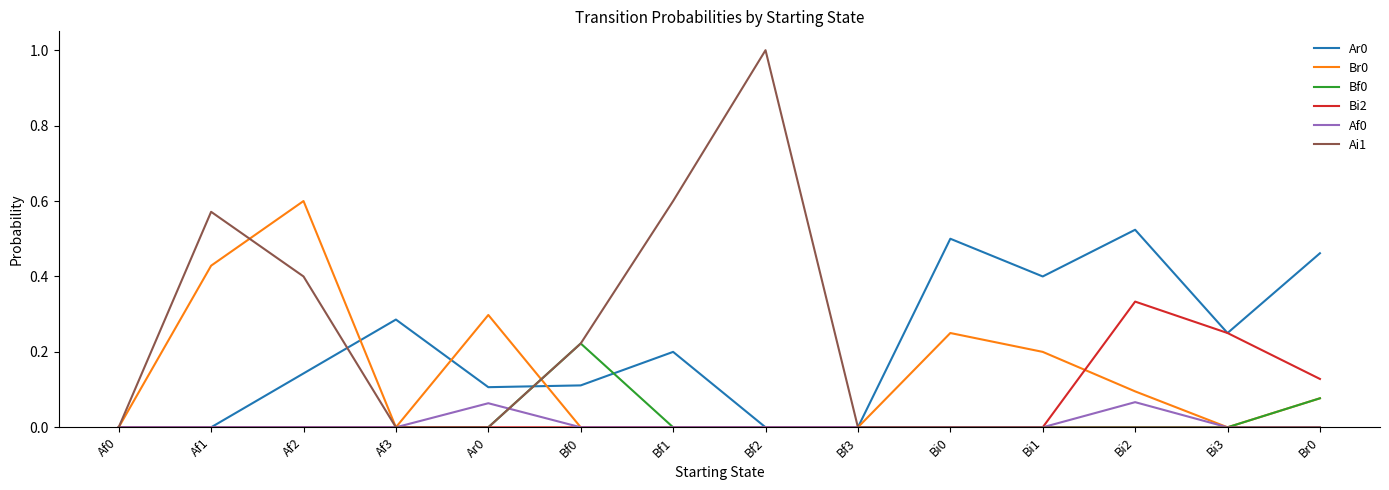

The value of Ai1 at Af3 is 0.4. True or false?

False